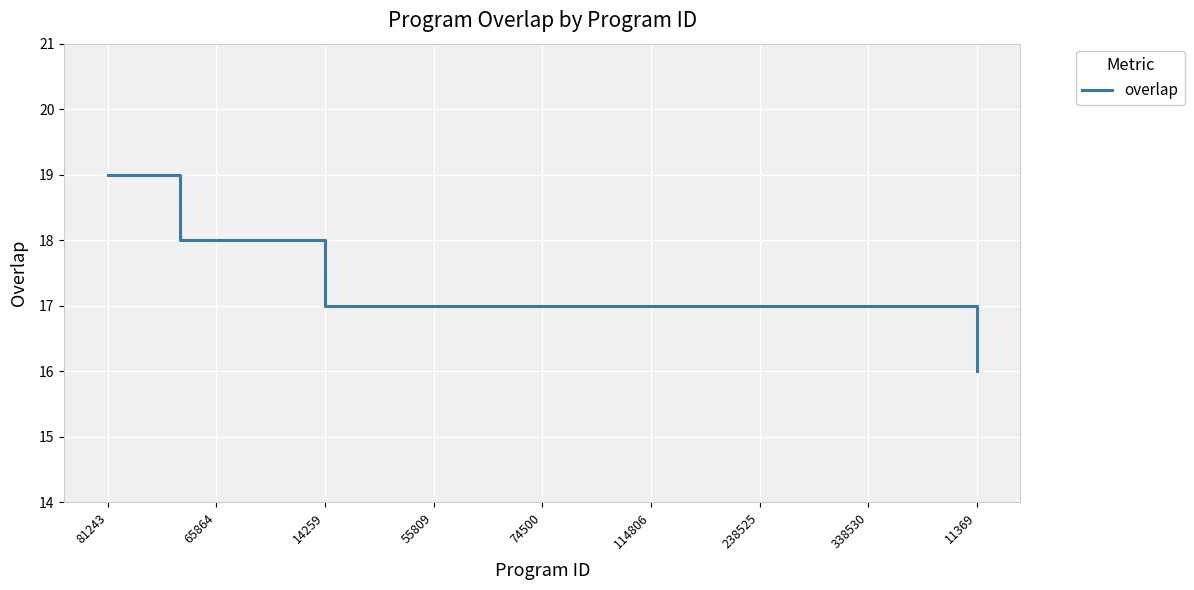

What is the greatest value displayed?

19